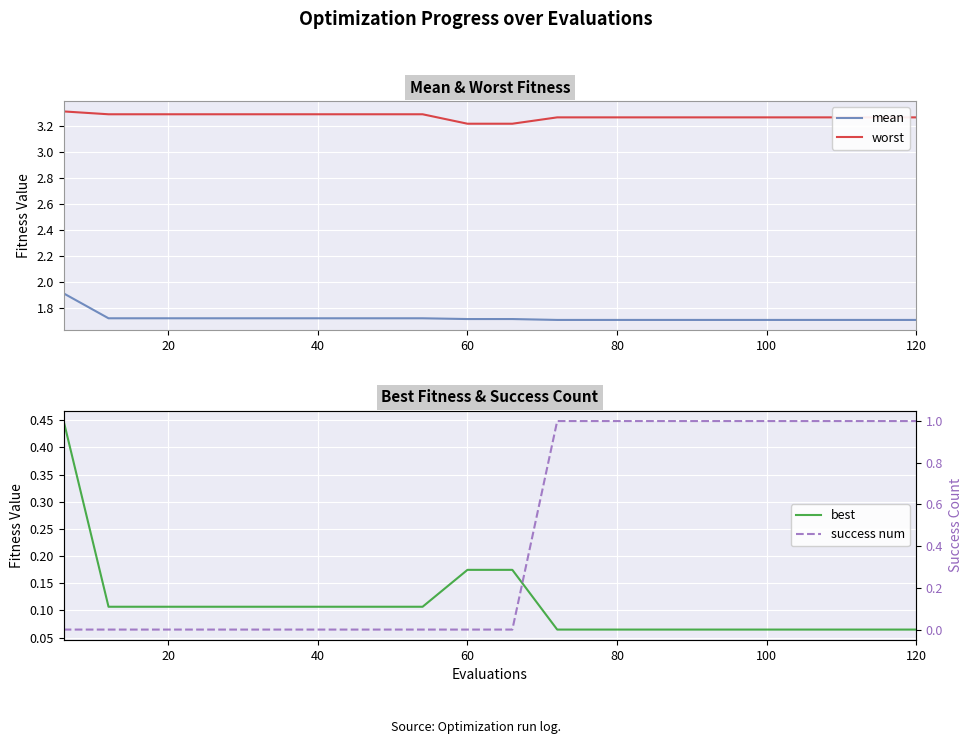

True or false: worst and mean cross at least once.

False